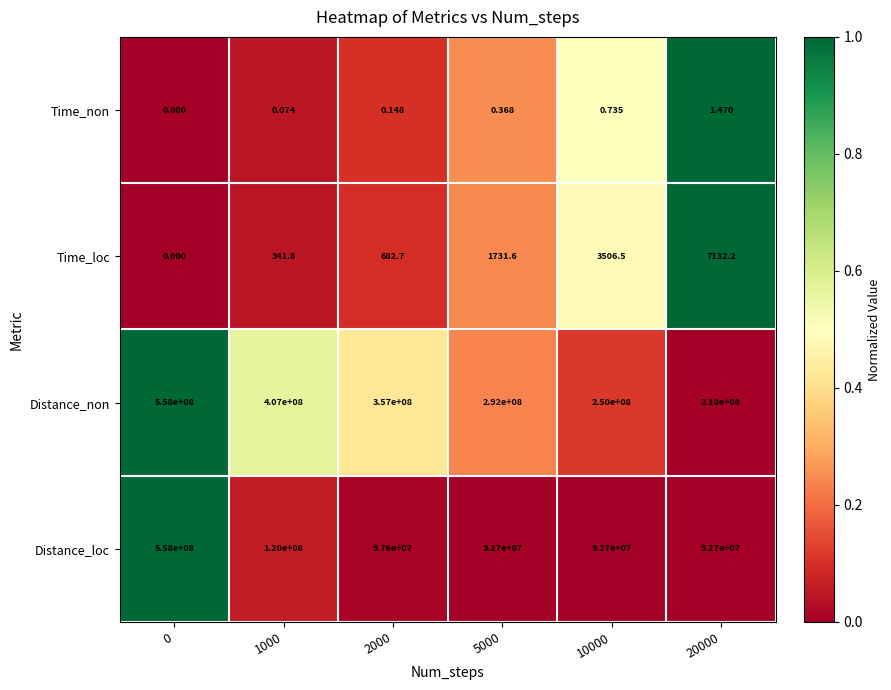

At 10000, list the series in order from largest to smallest.

Distance_non, Distance_loc, Time_loc, Time_non